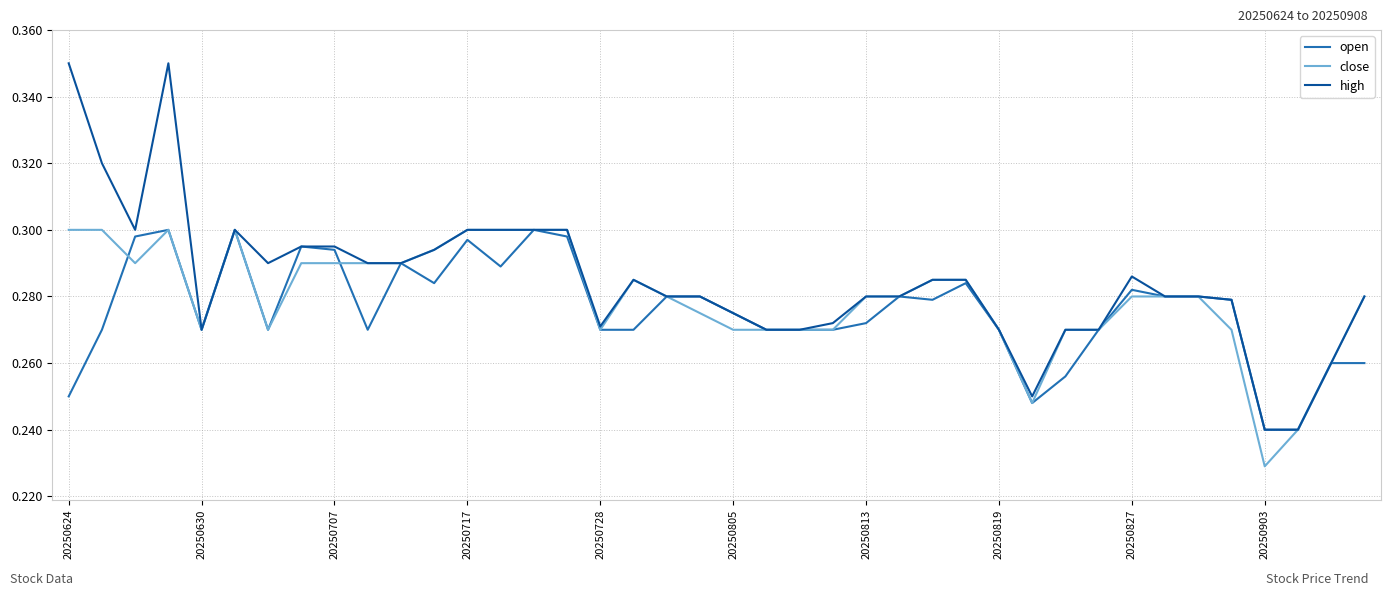

How many lines are shown in the chart?

3